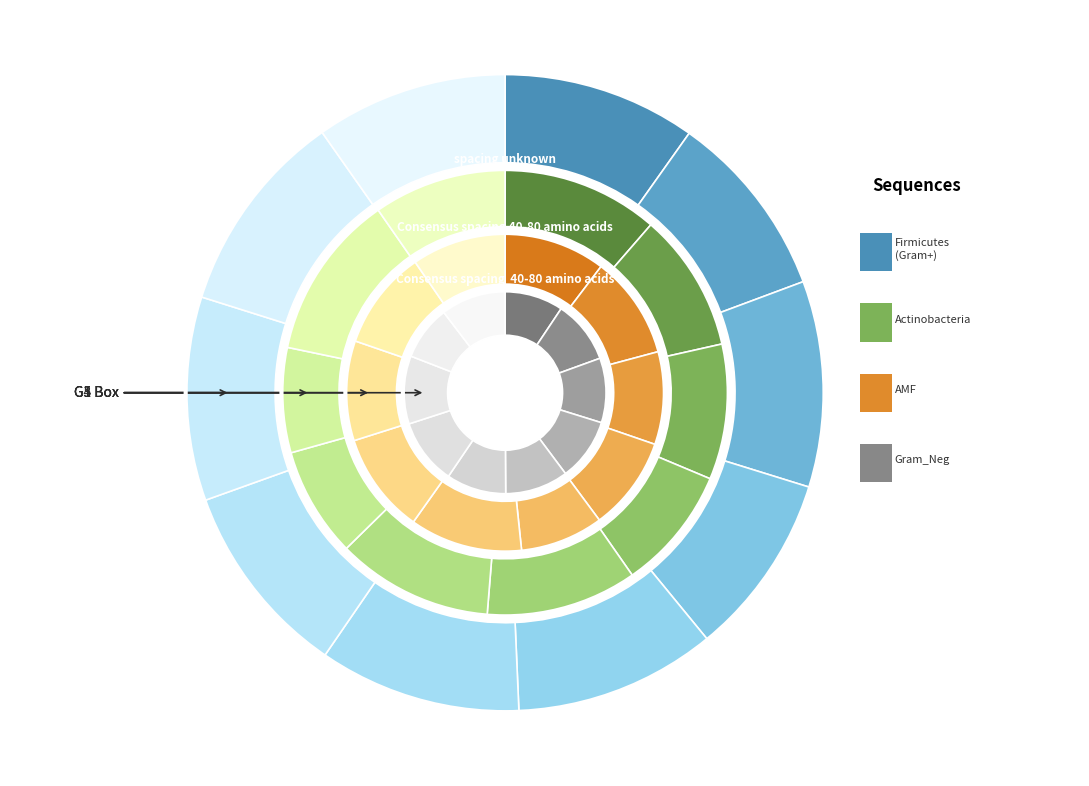

How many segments does this pie chart have?

10